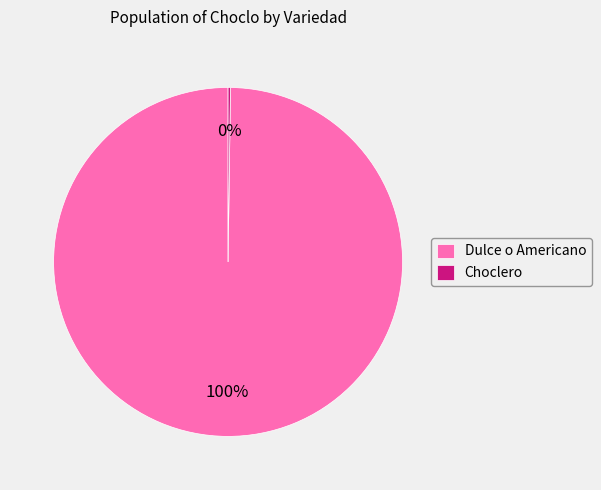

Is it true that Dulce o Americano is 85% of the pie?

False